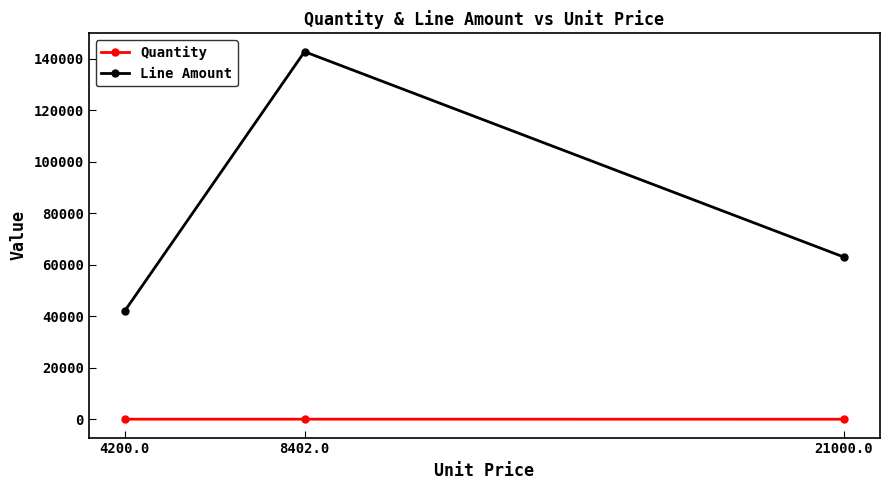

What is the value of the Quantity point at the 2nd from the left?

17